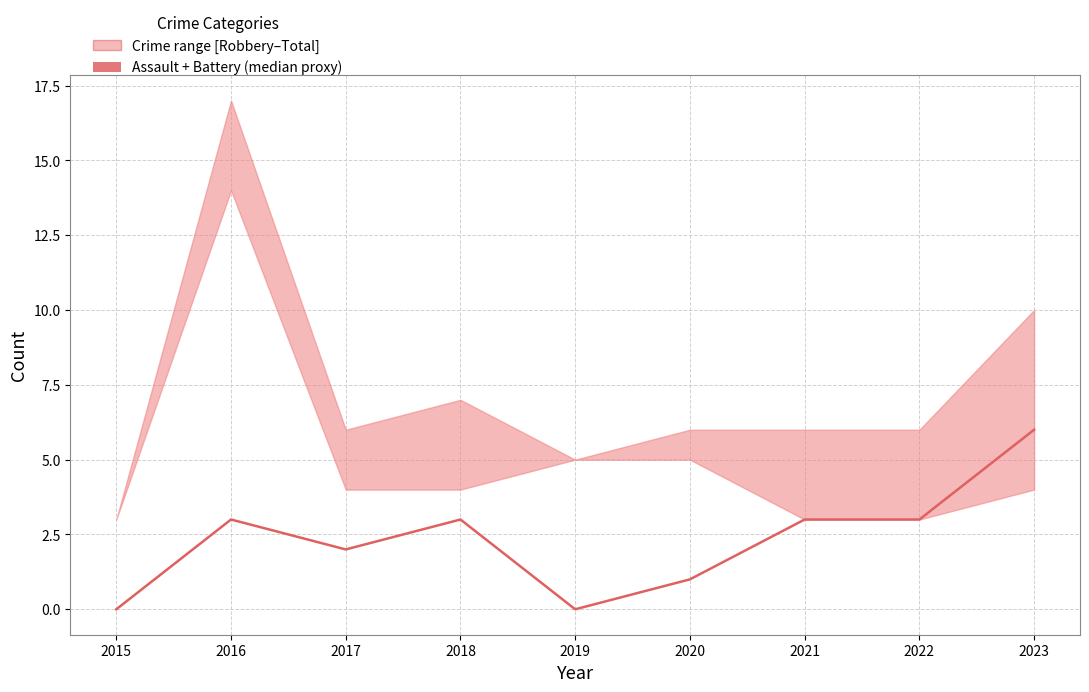

Is it true that the value at 2023 is 6?

True